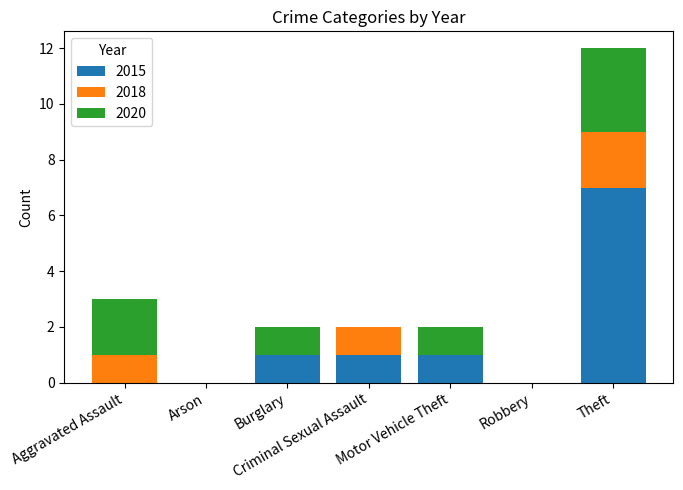

True or false: 2015 has a value of 12 at Theft.

False